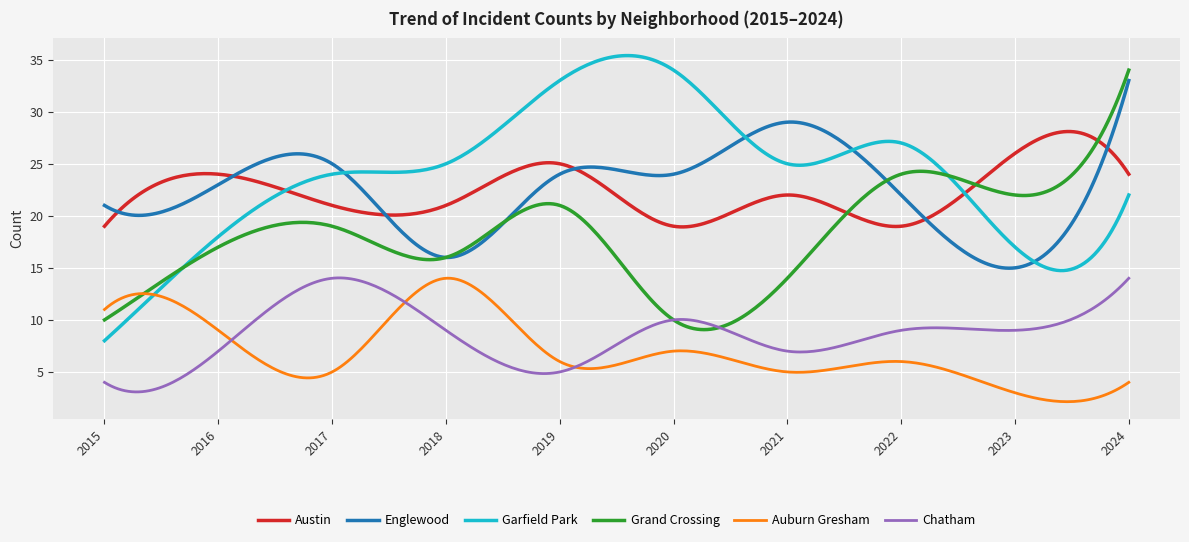

How many distinct data groups are displayed?

6